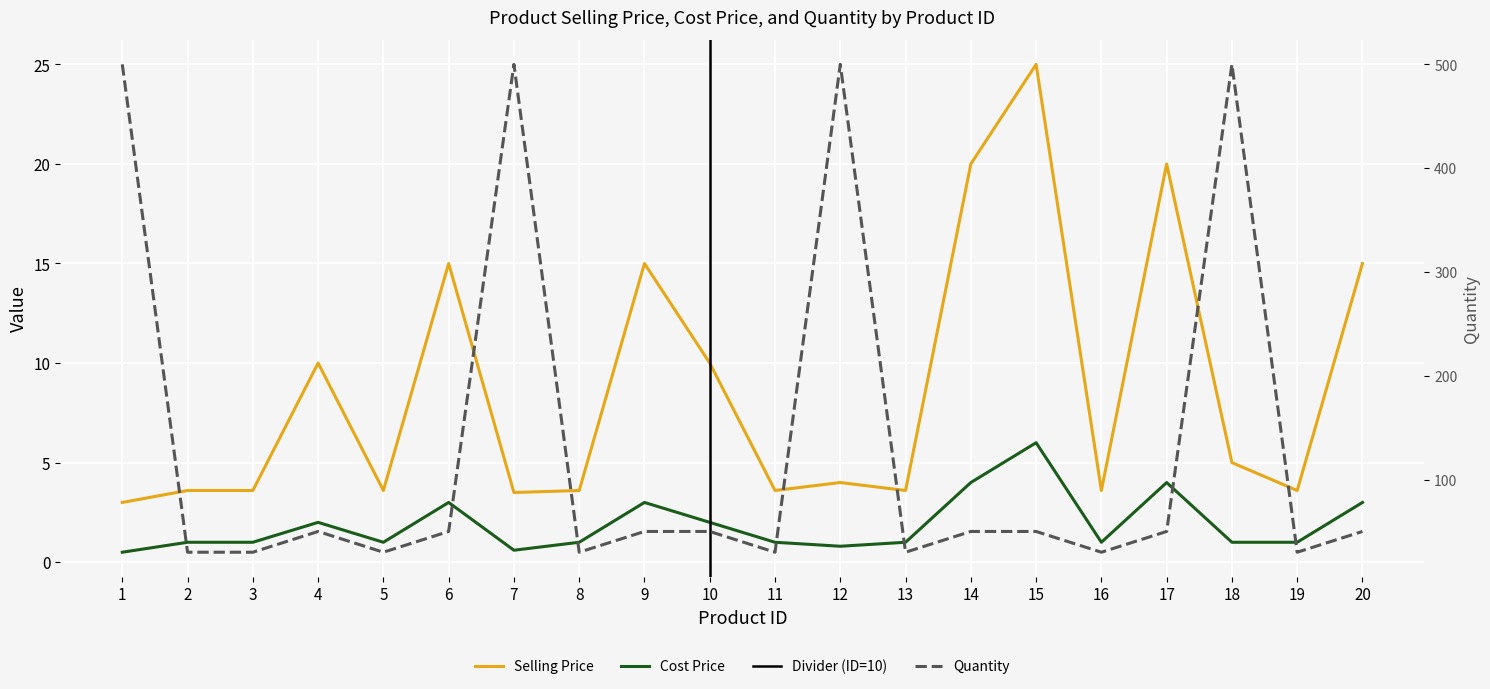

Which category has the highest value in the Selling Price series?

15